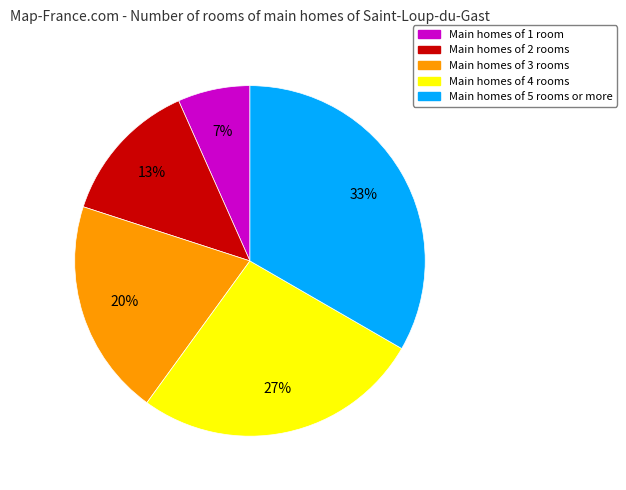

To the nearest percent, what is the average slice percentage?

20%